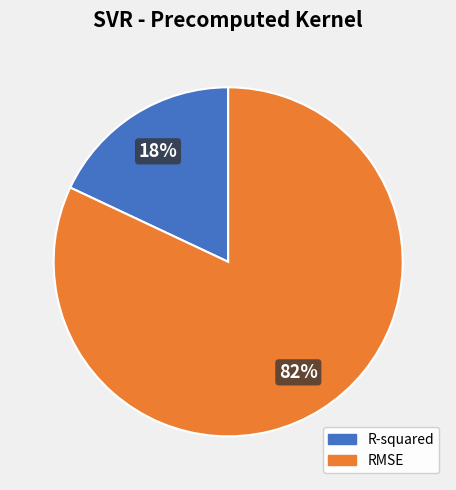

True or false: R-squared accounts for 6% of the total.

False